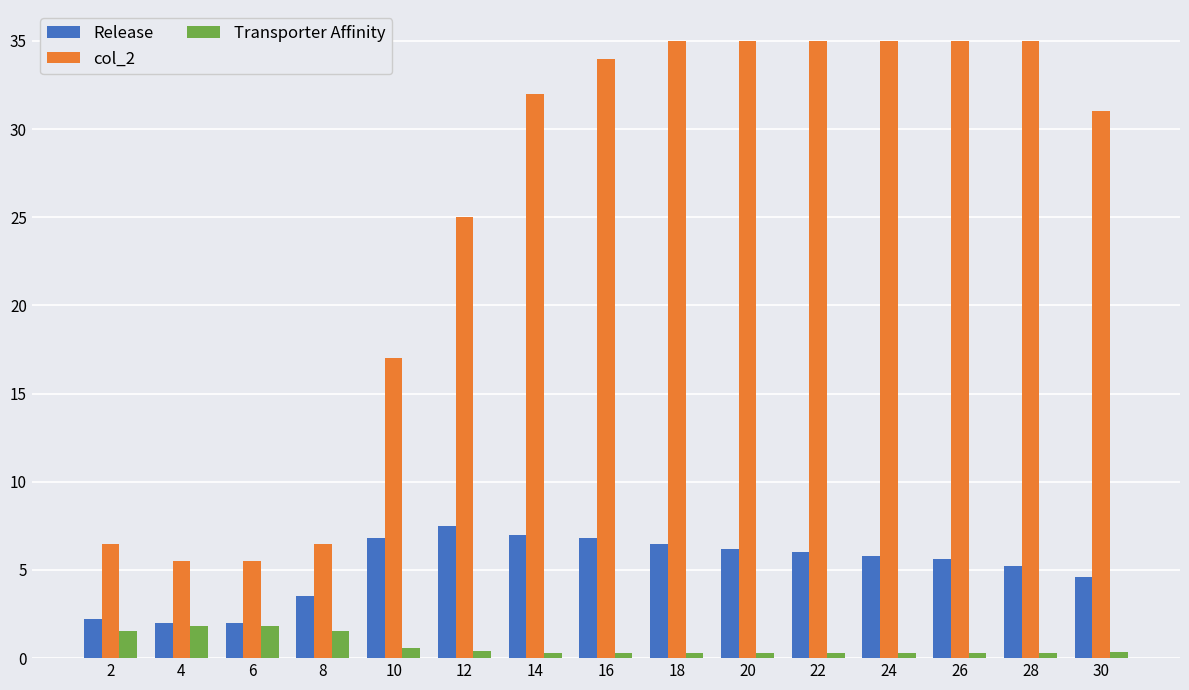

Are the bars horizontal?

No